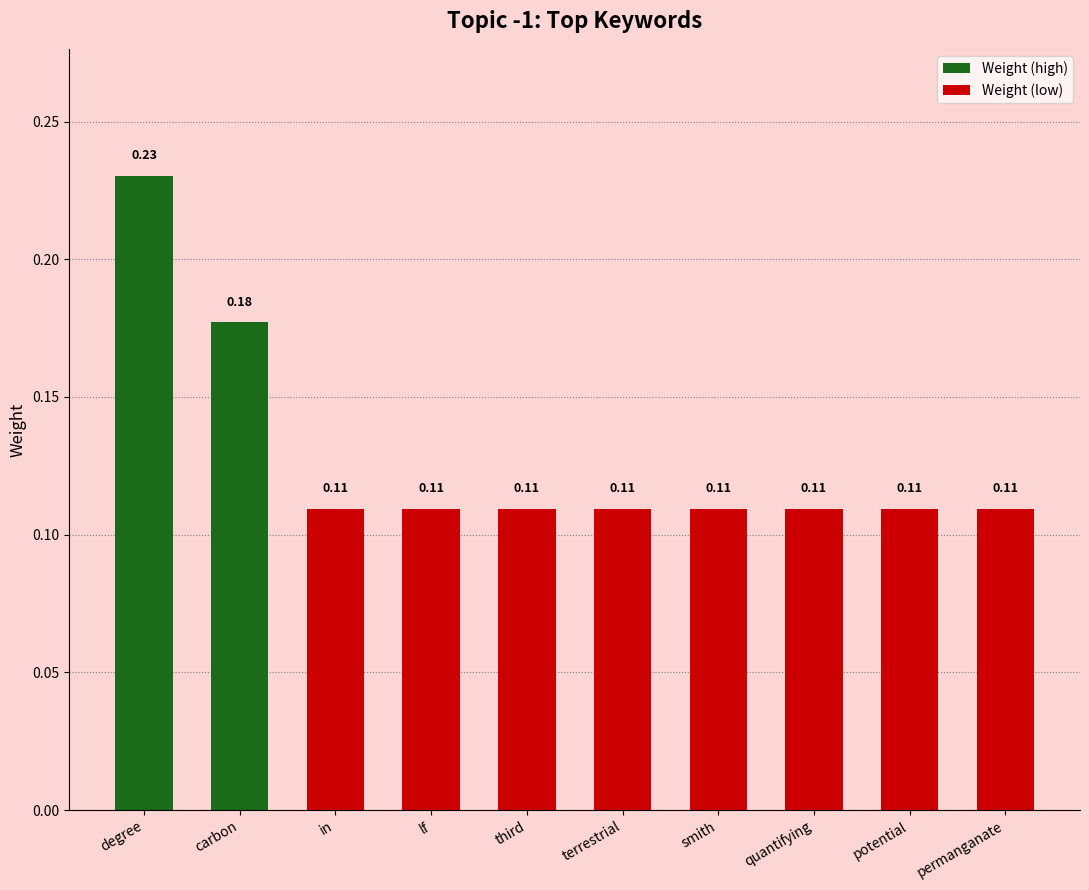

Reading left to right, transcribe all the data shown in this chart.

degree=0.2	carbon=0.2	in=0.1	lf=0.1	third=0.1	terrestrial=0.1	smith=0.1	quantifying=0.1	potential=0.1	permanganate=0.1